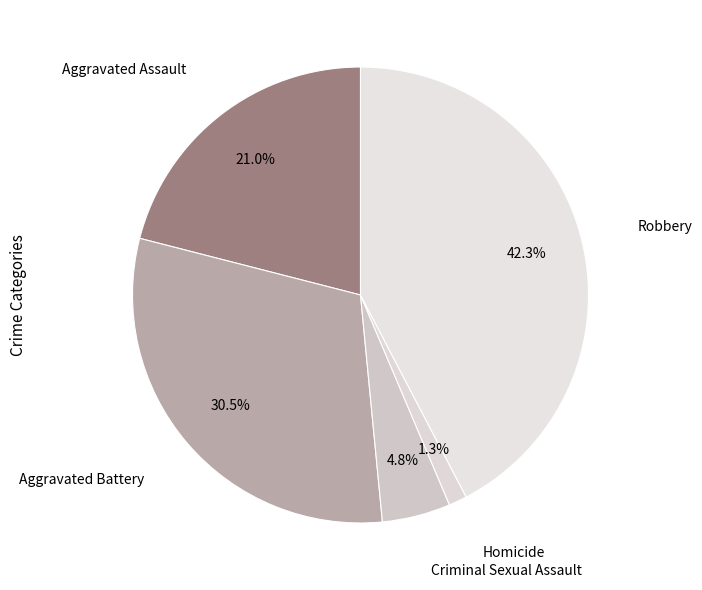

Count the number of slices in the pie.

5